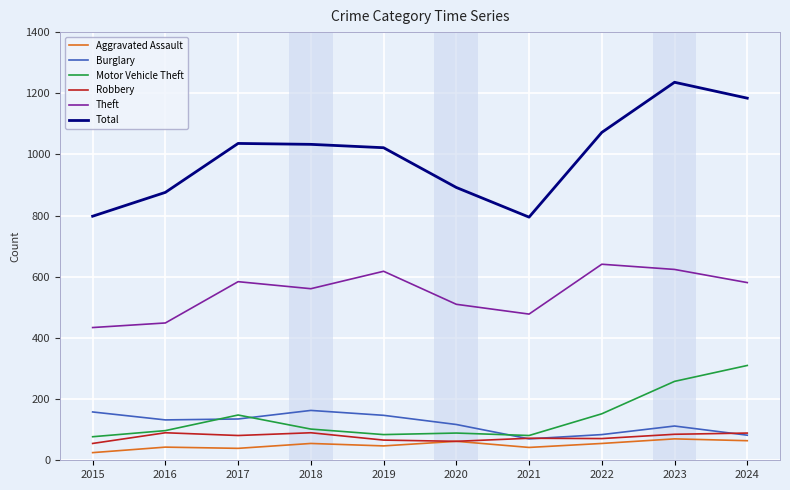

Read the Motor Vehicle Theft value at 2024, to the nearest 10.

310